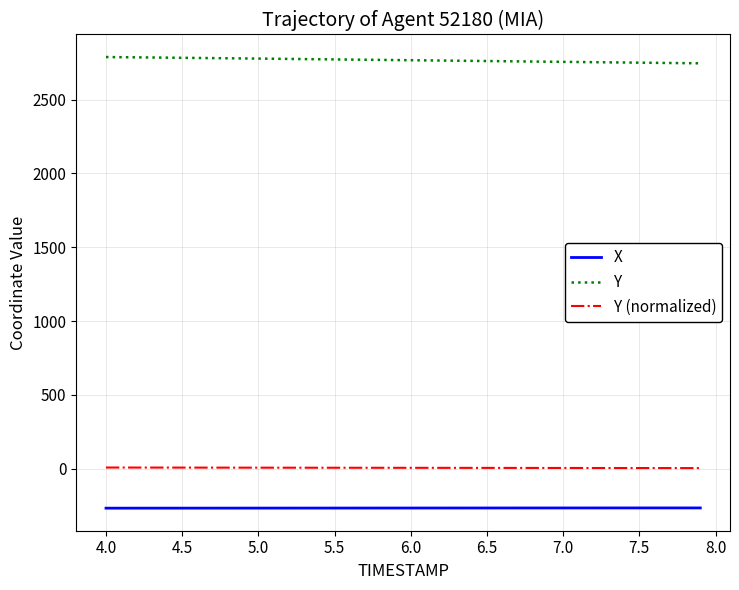

True or false: Y and X intersect in this chart.

False